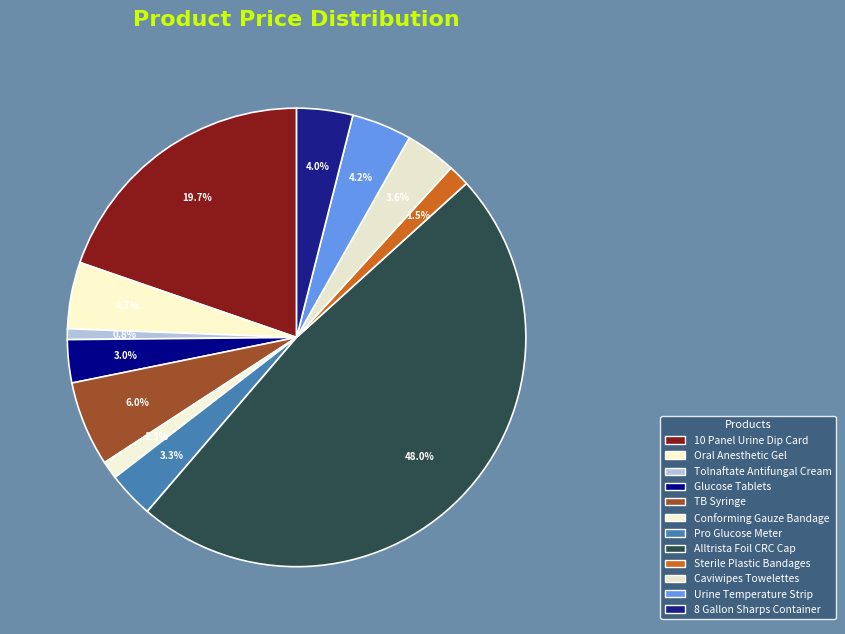

Count the number of slices in the pie.

12